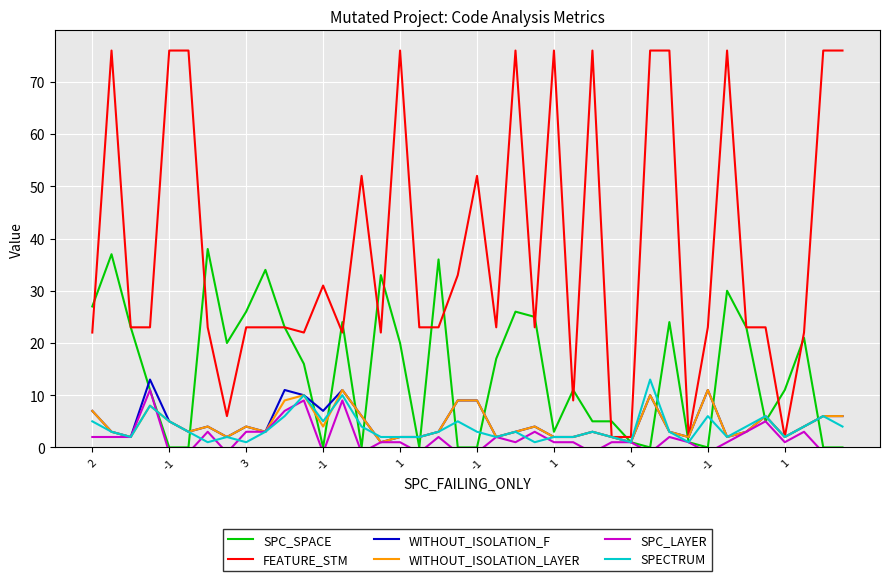

Is it true that SPC_SPACE equals 7 at 25?

False